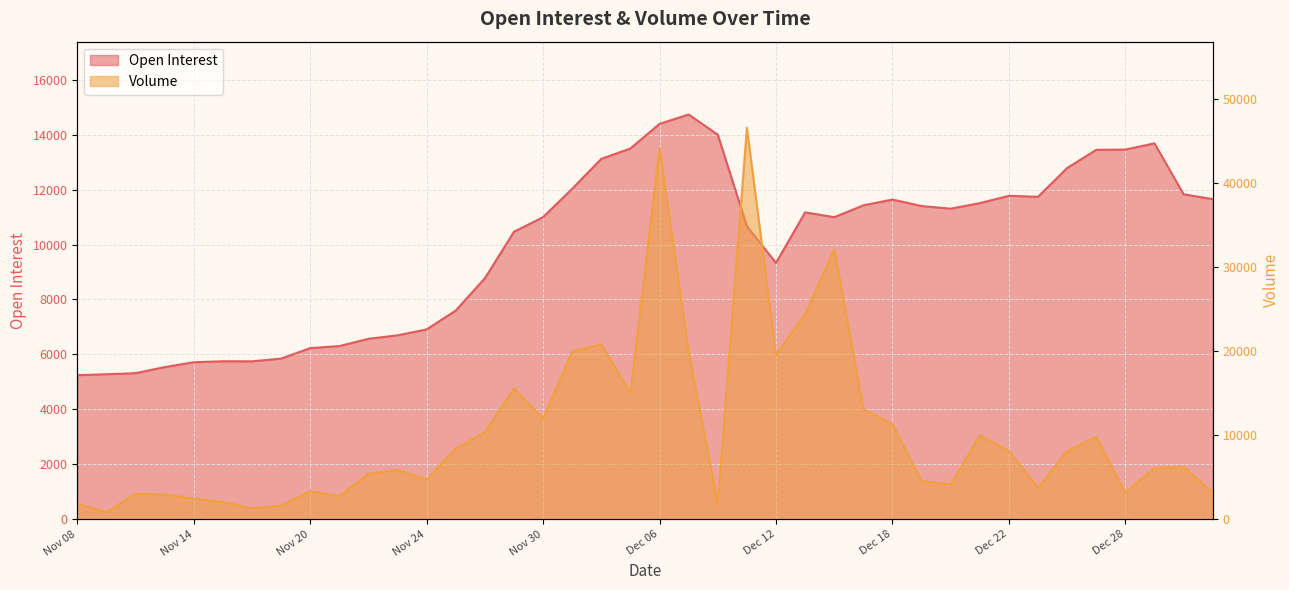

What is the sum of the Volume values at Dec 21 and Nov 09?

10801